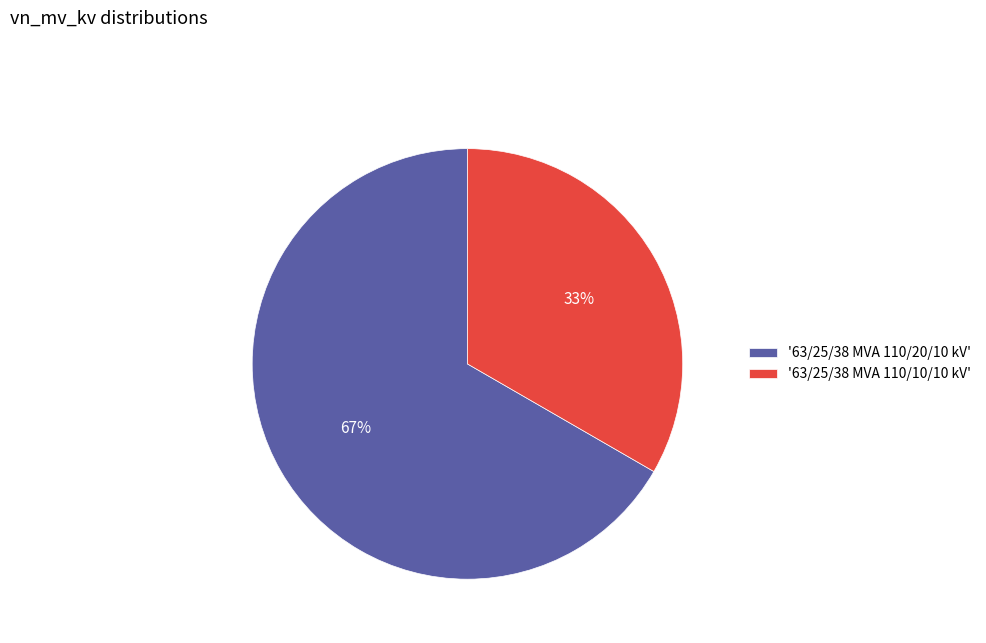

Which slice is the largest?

'63/25/38 MVA 110/20/10 kV'